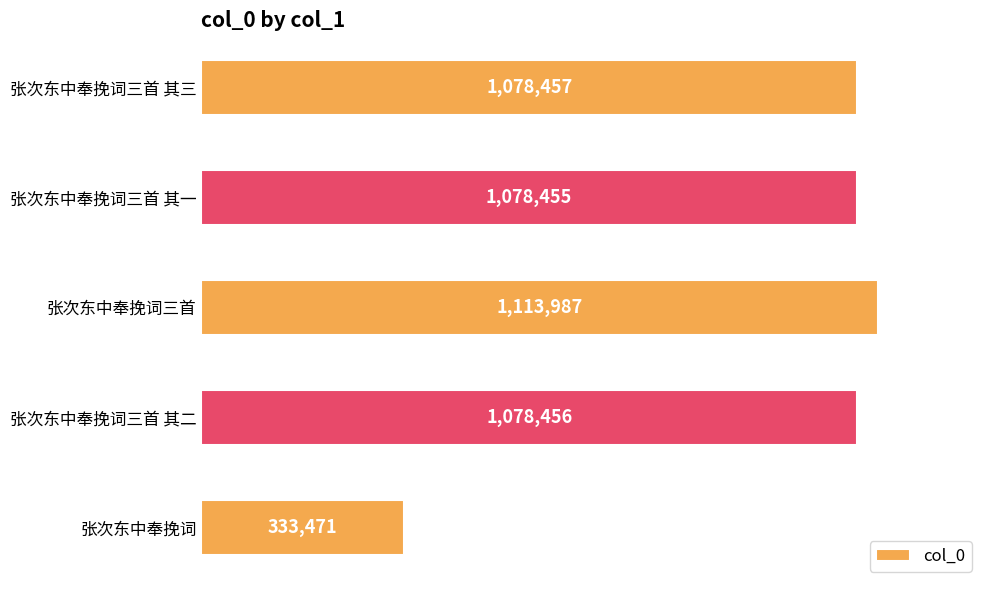

What is the greatest value displayed?

1113987